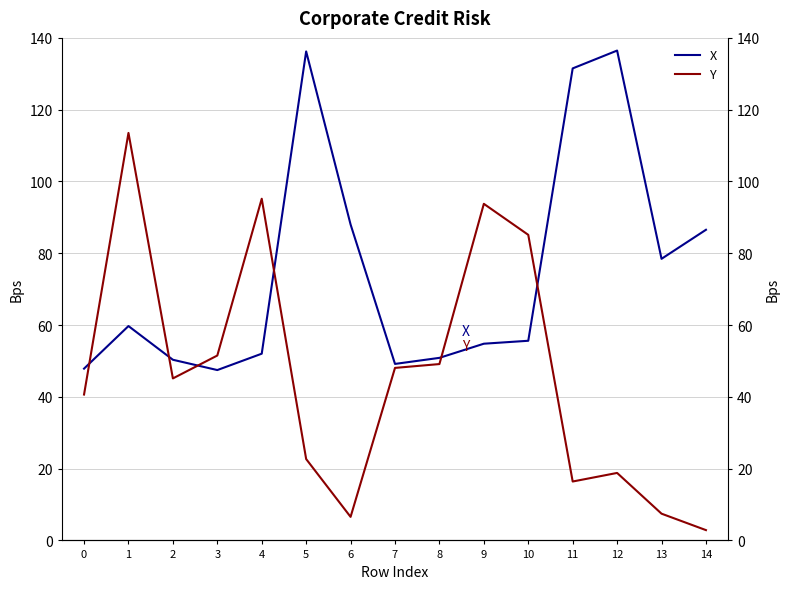

Count the number of data series in this chart.

2